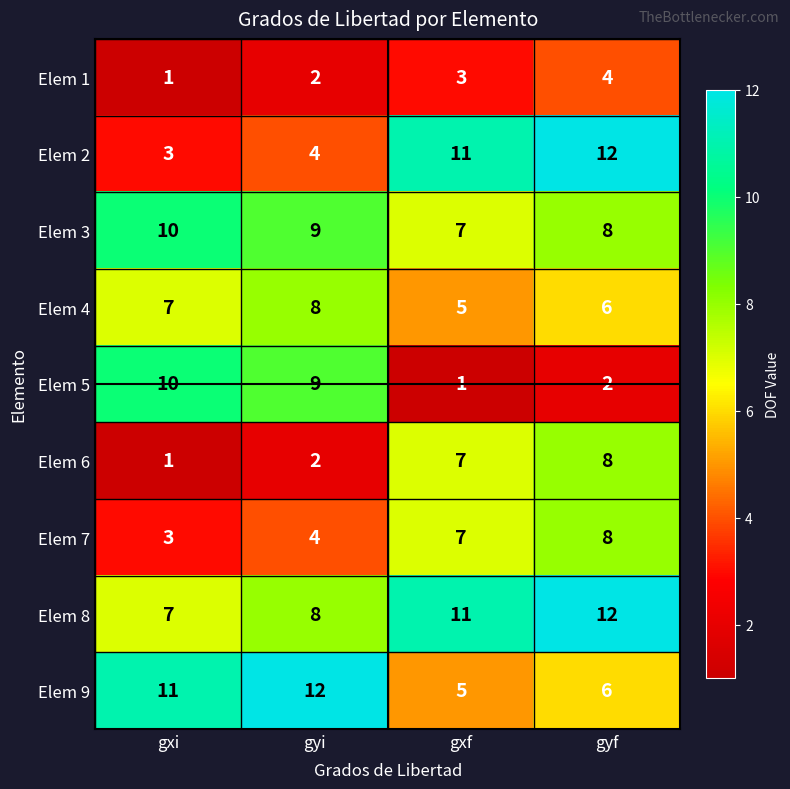

Rank the categories by Elem 8 value from highest to lowest.

gyf, gxf, gyi, gxi